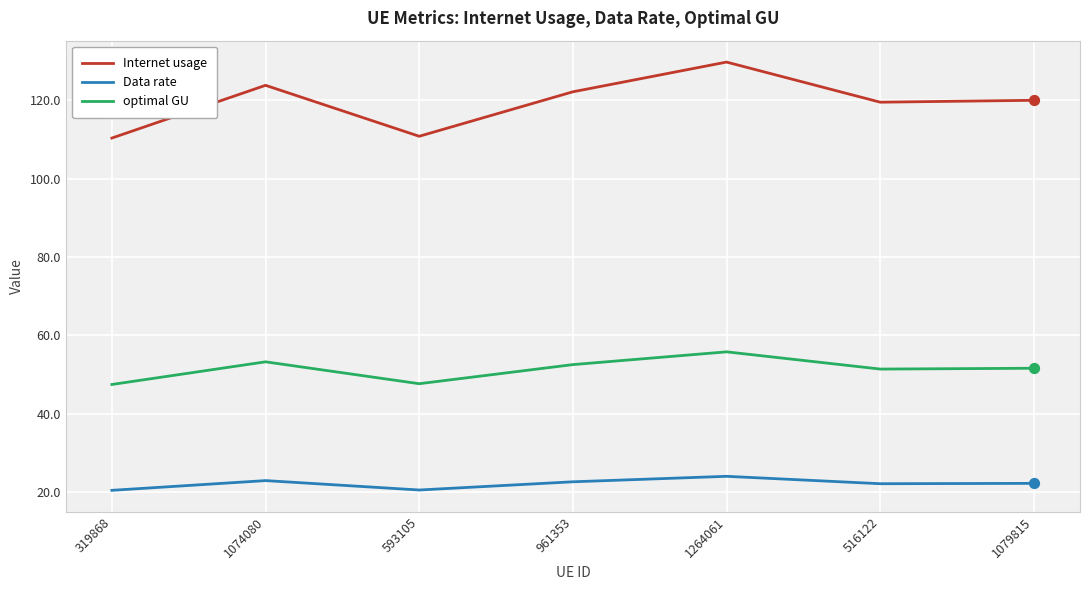

At how many categories does at least one series exceed 48?

7